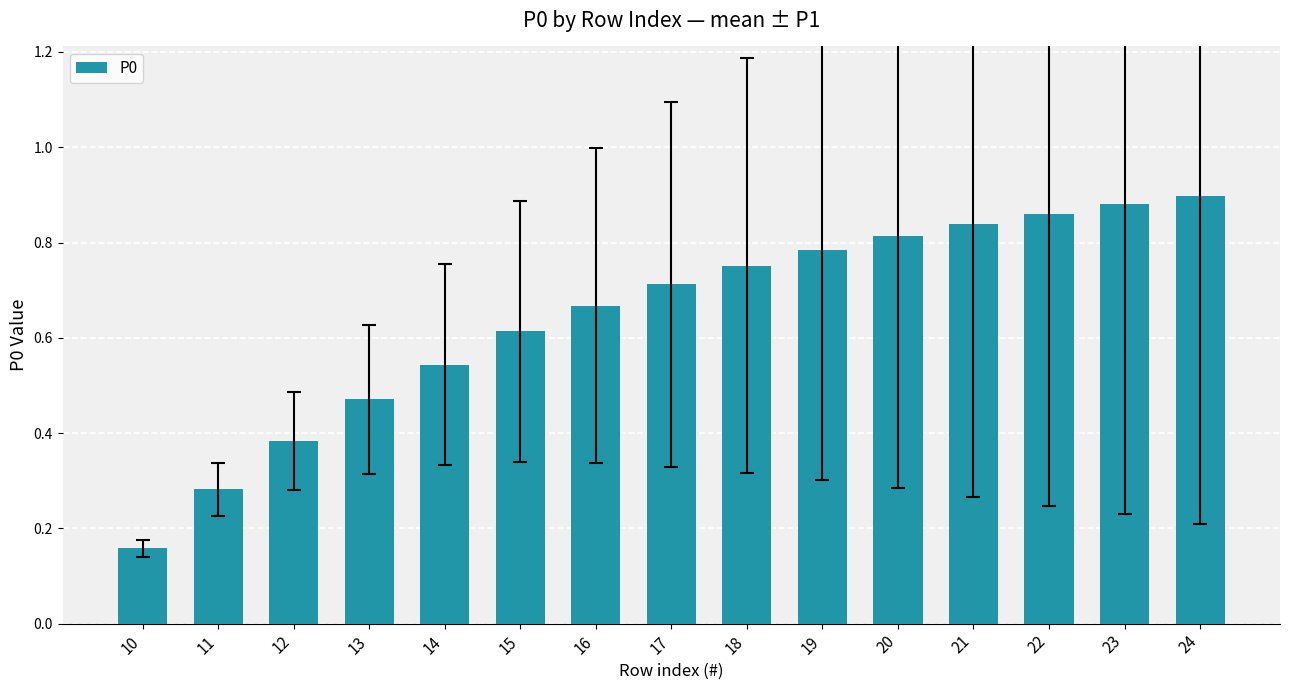

How many values are between 0 and 1?

15